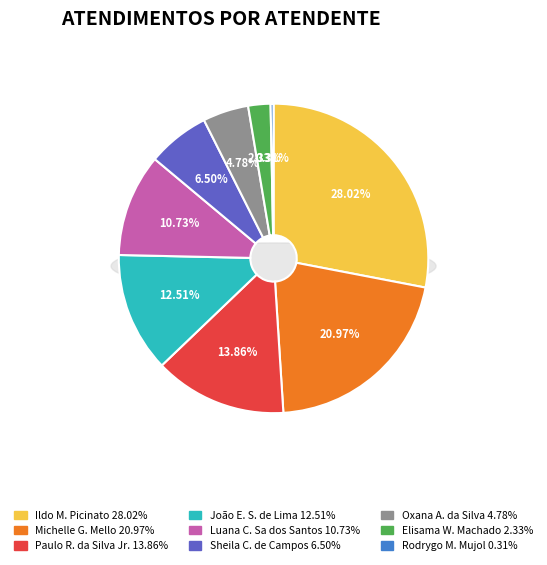

Between João Eduardo Simplicio de Lima and Rodrygo Moura Mujol, which is larger?

João Eduardo Simplicio de Lima